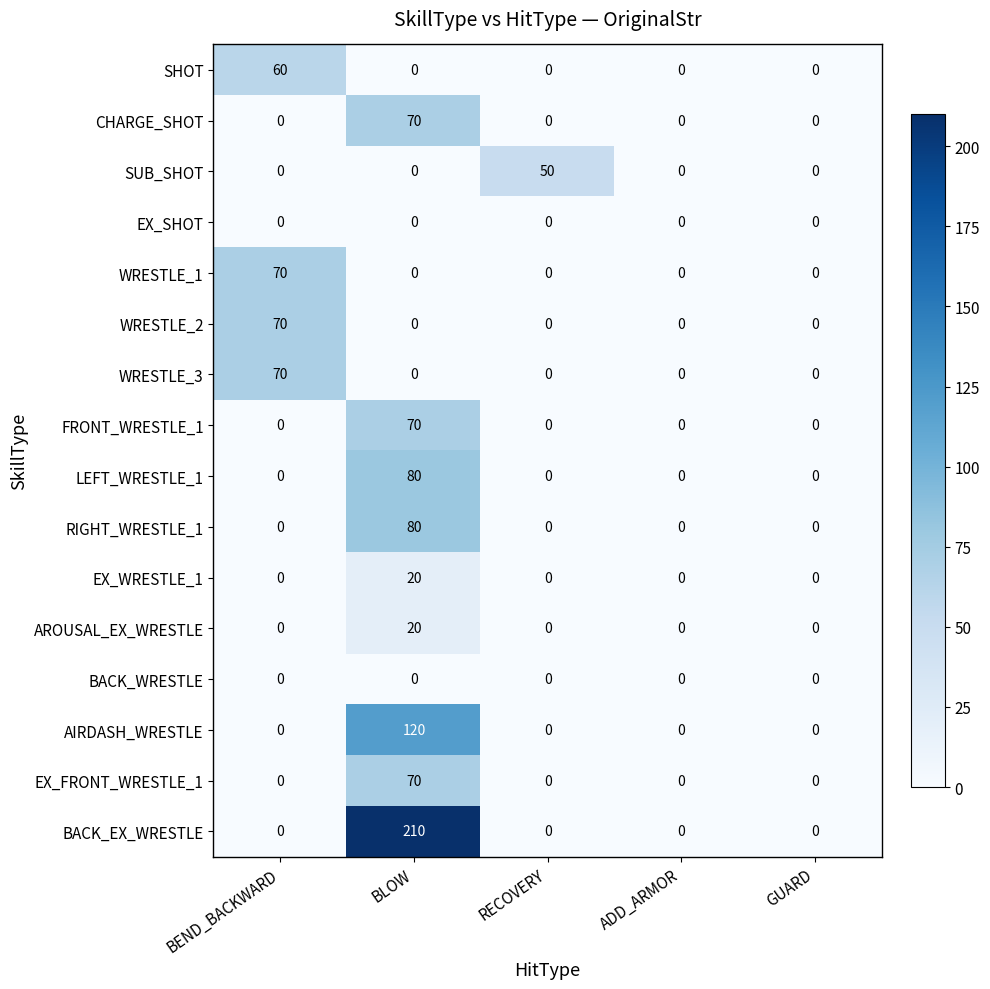

What is the total value across all series at RECOVERY?

50